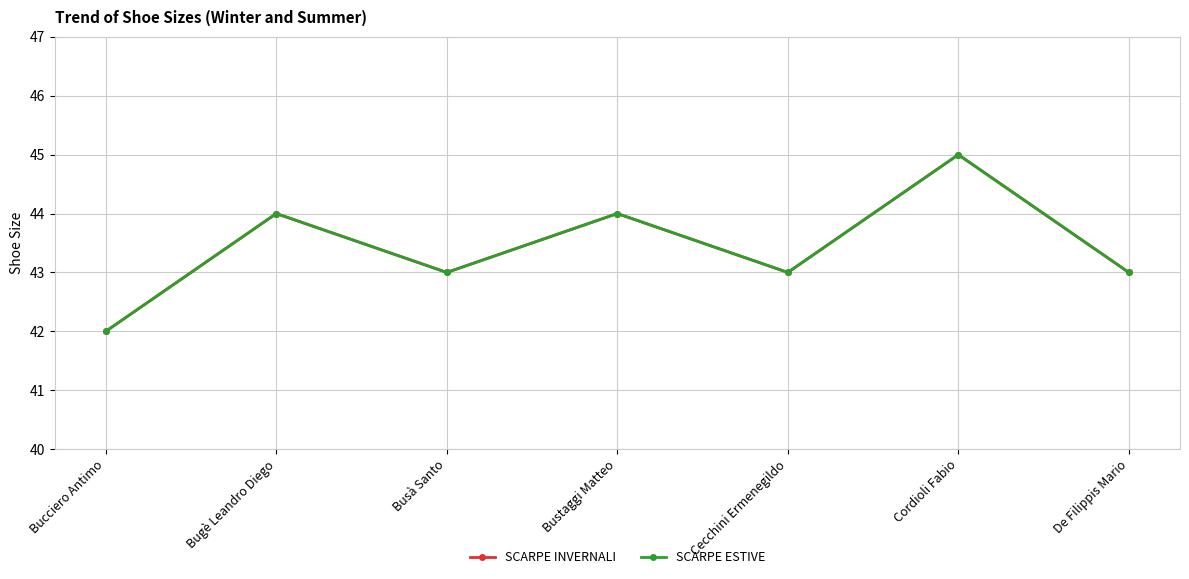

How many lines are shown in the chart?

2